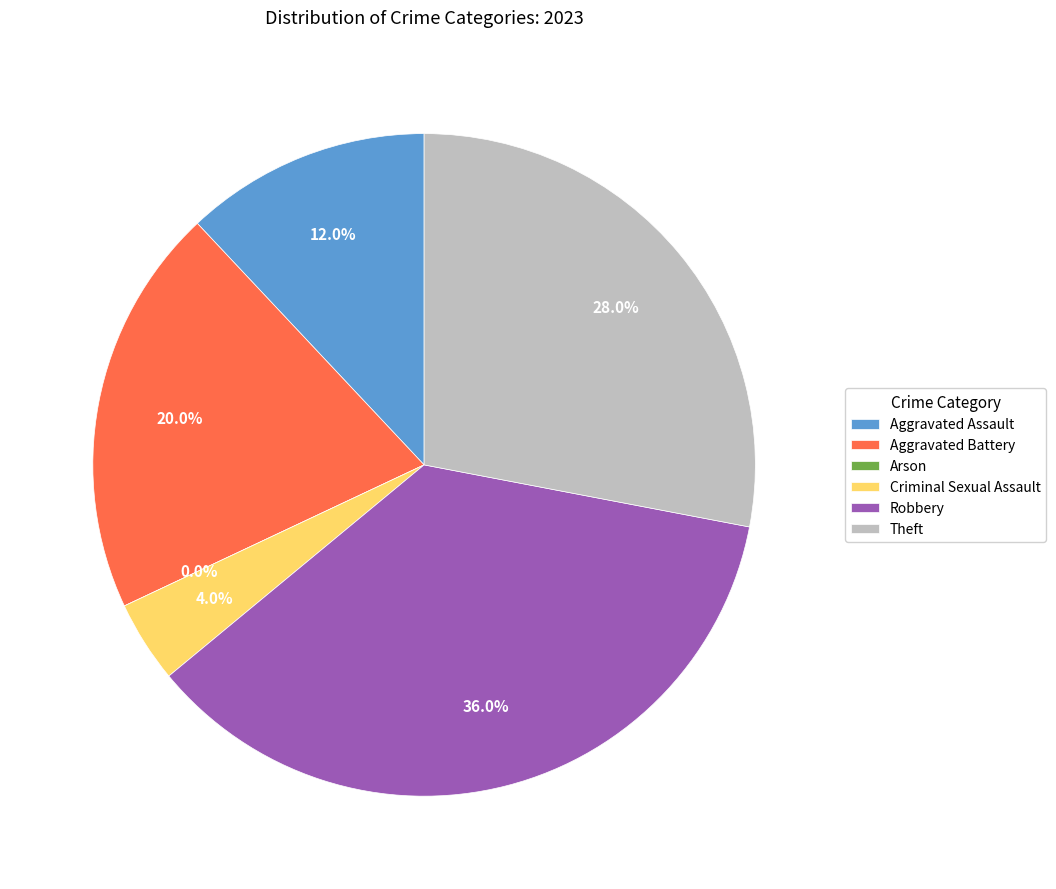

To the nearest percent, what is the difference between the largest and smallest slice percentages?

36%